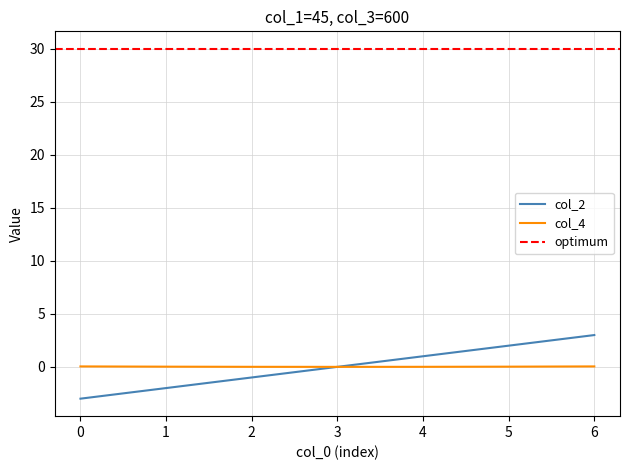

At which category is the sum across all series the highest?

6